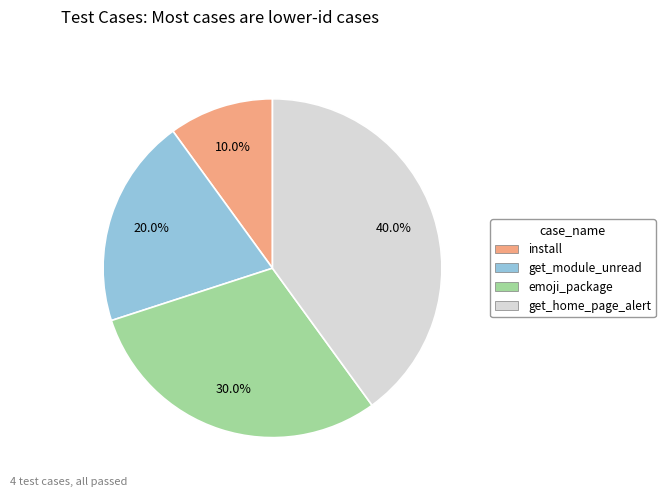

To the nearest percent, what portion does emoji_package represent?

30%